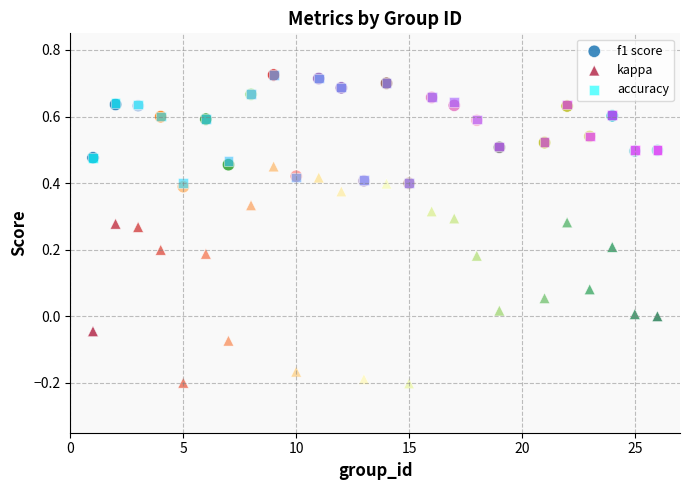

What are all the series names shown in the legend?

f1 score, kappa, accuracy